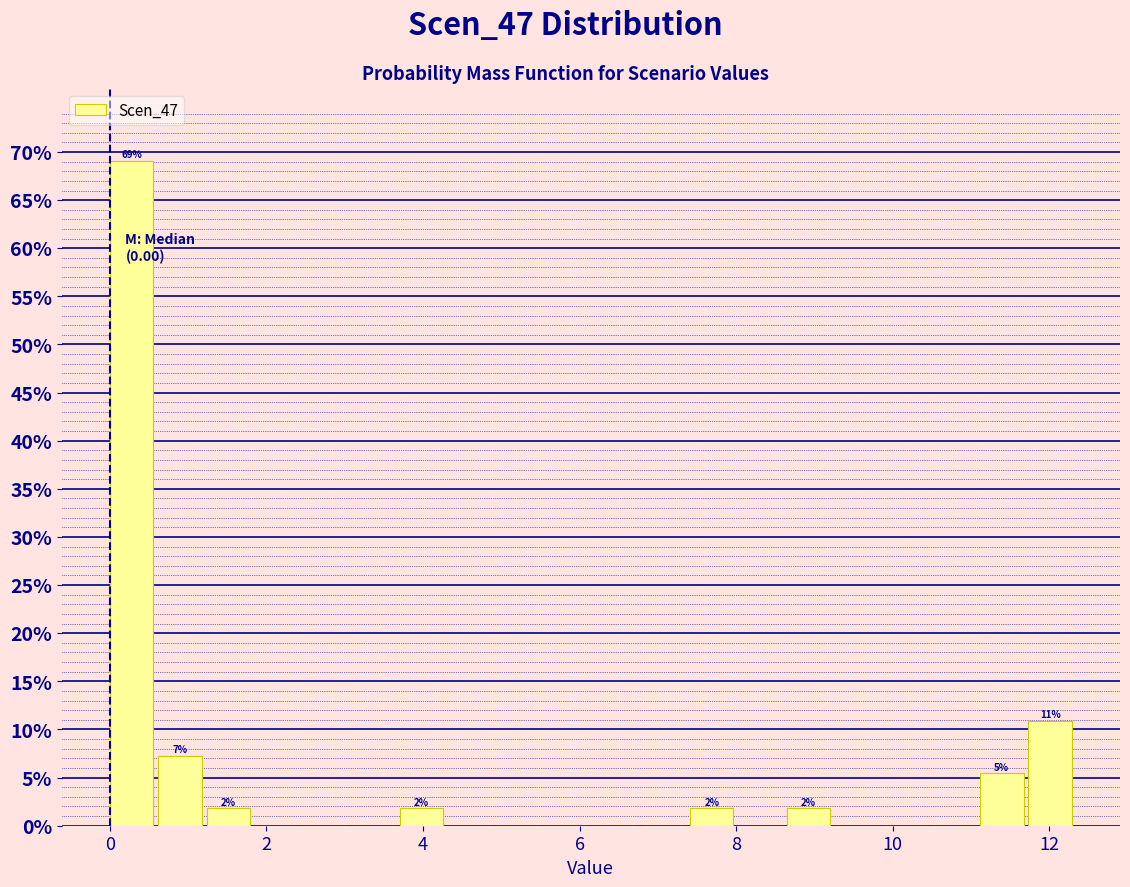

Around what value on the x-axis is the tallest bar? Give the approximate position of its centre, as read against the axis.

0.2